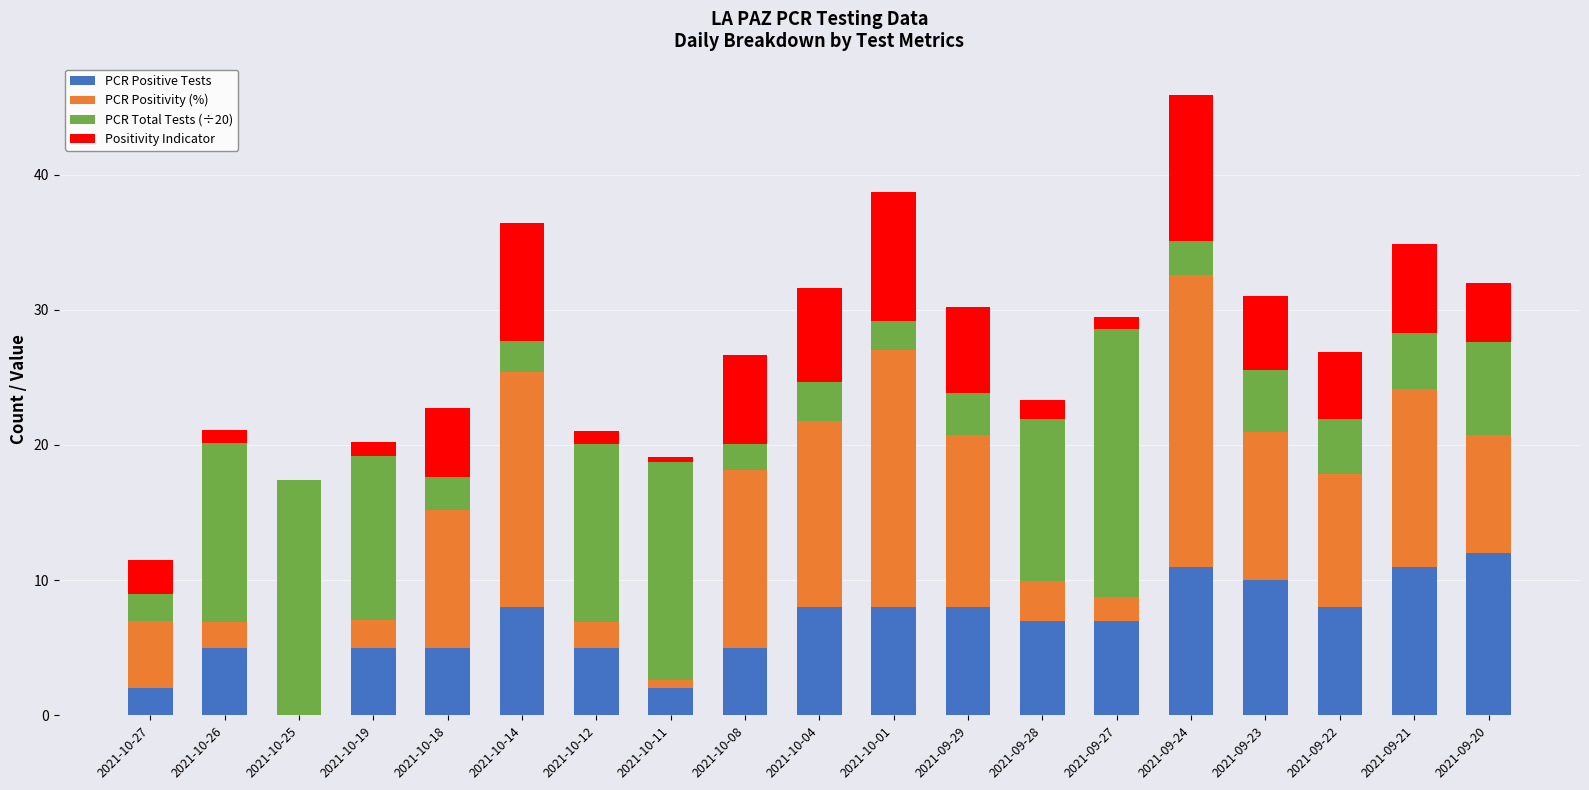

What is the sum of the PCR Positive Tests values at 2021-09-24 and 2021-10-01?

19.0